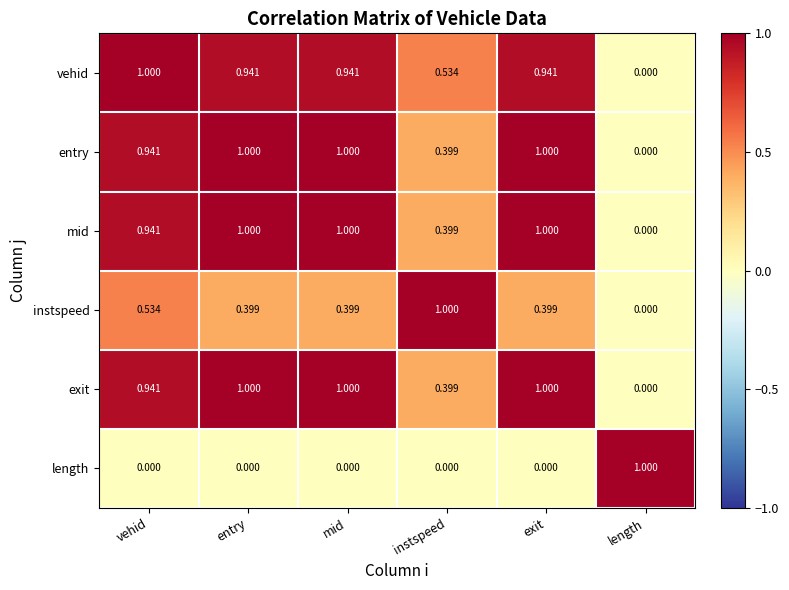

How many values in length are above zero?

1